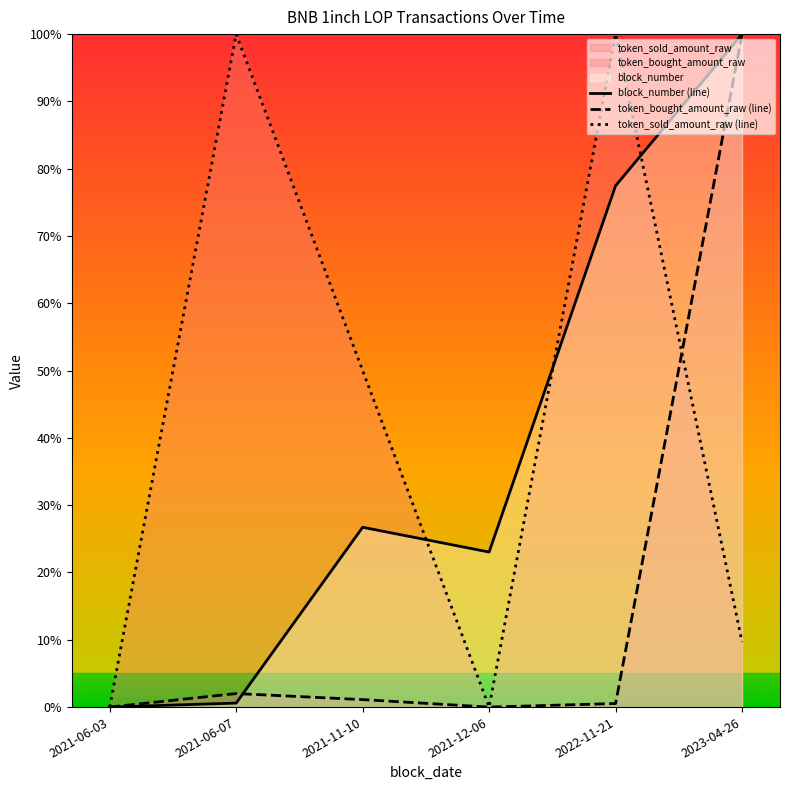

True or false: token_sold_amount_raw (line) has a value of 134.5 at 2022-11-21.

False